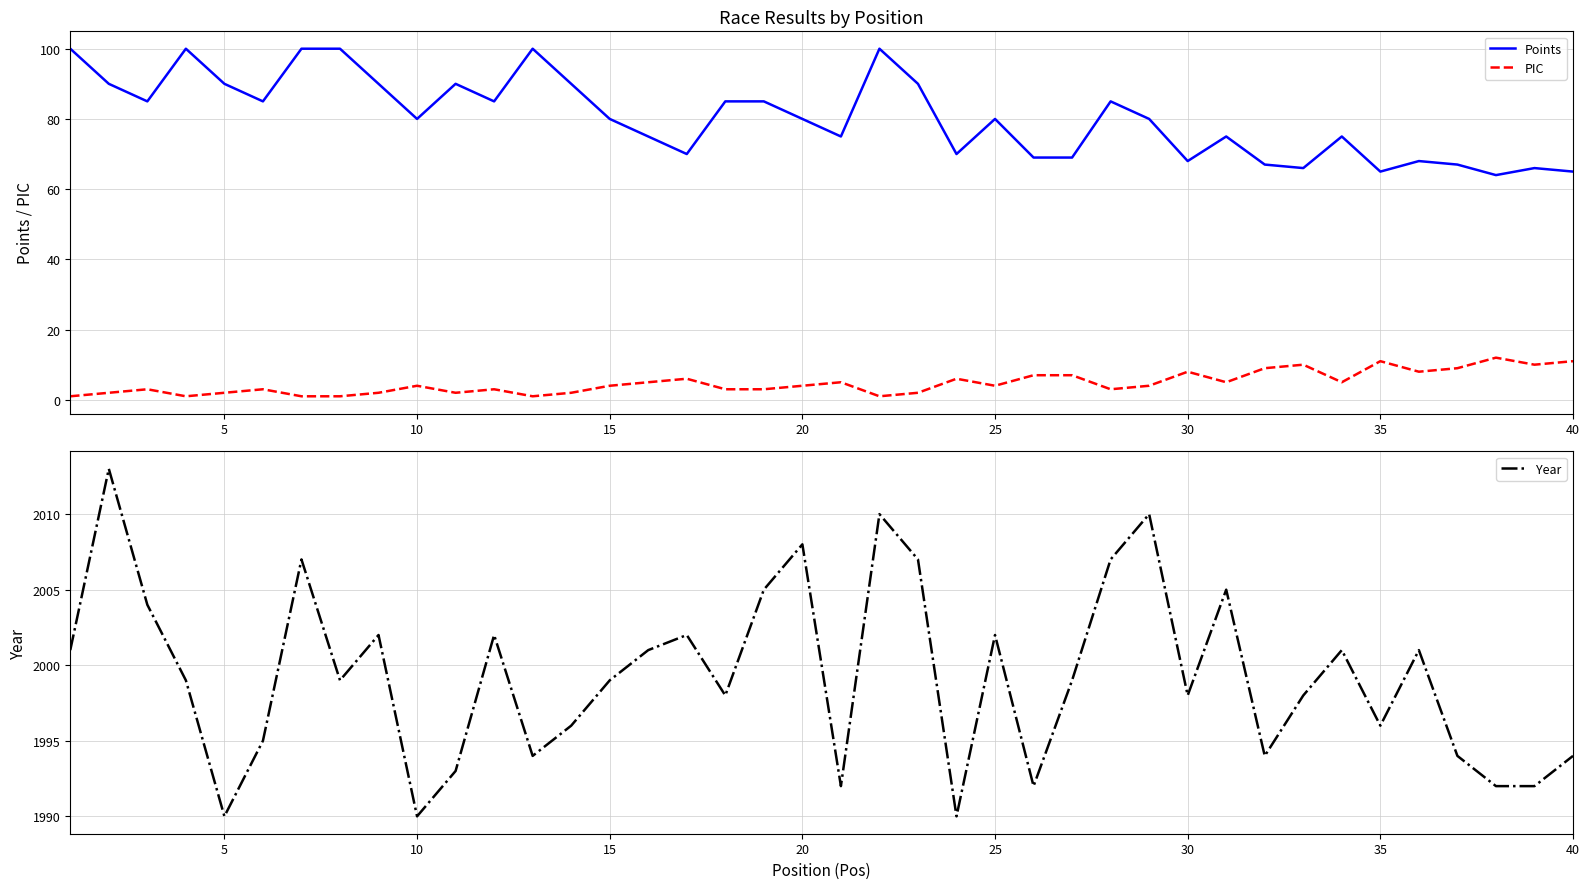

Count the number of categories in the chart.

40